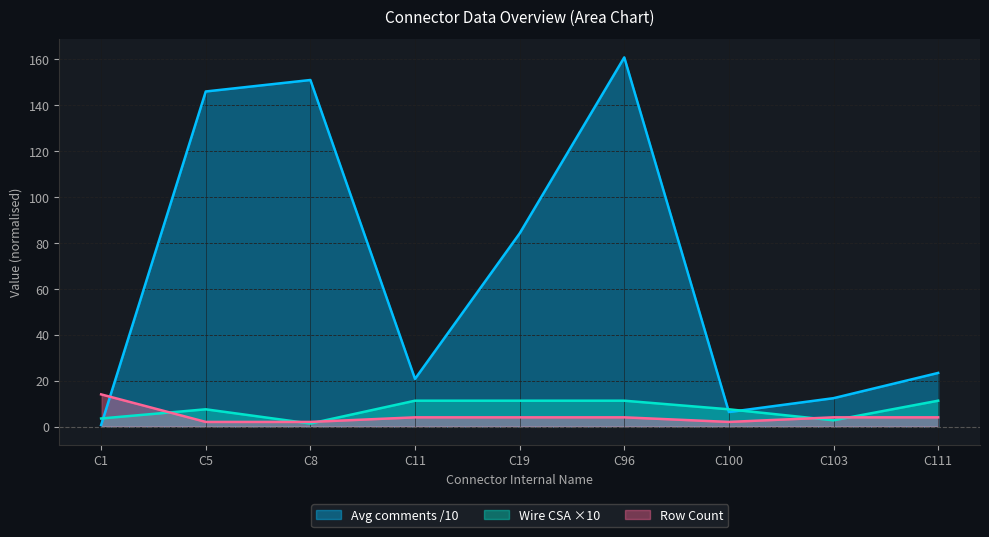

What is the average value of the Row Count series?

4.4